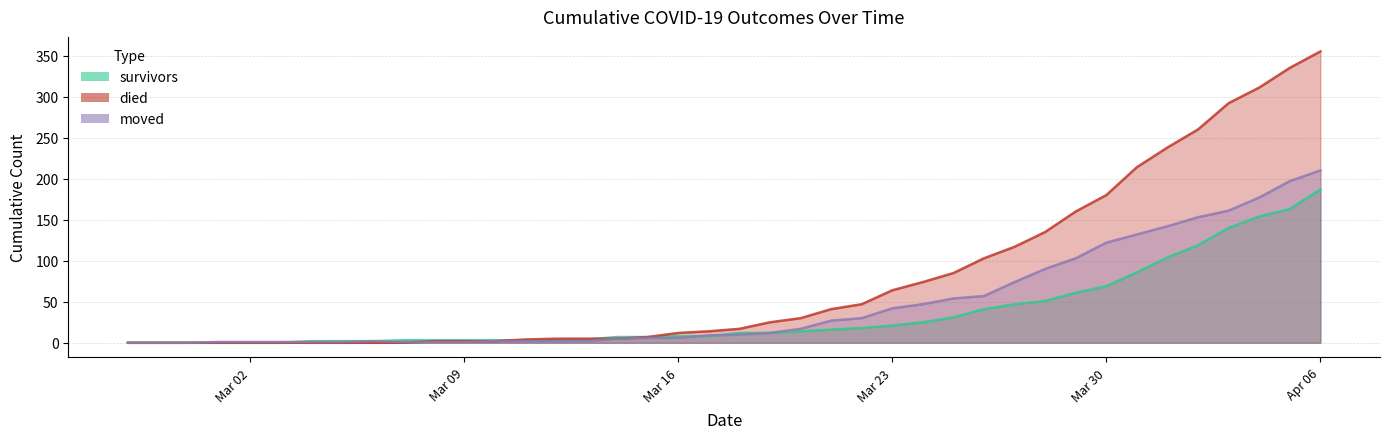

Which series changed the most between 2020-03-12 and 2020-03-22?

died